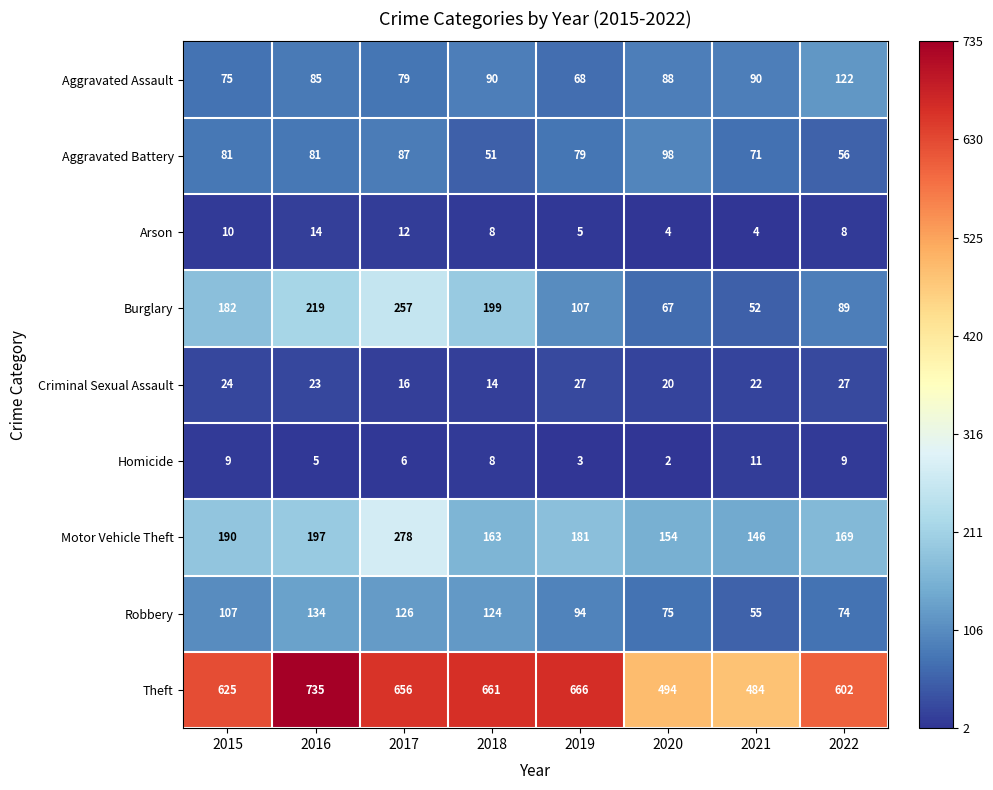

At which category does the chart reach its minimum across all series?

2020